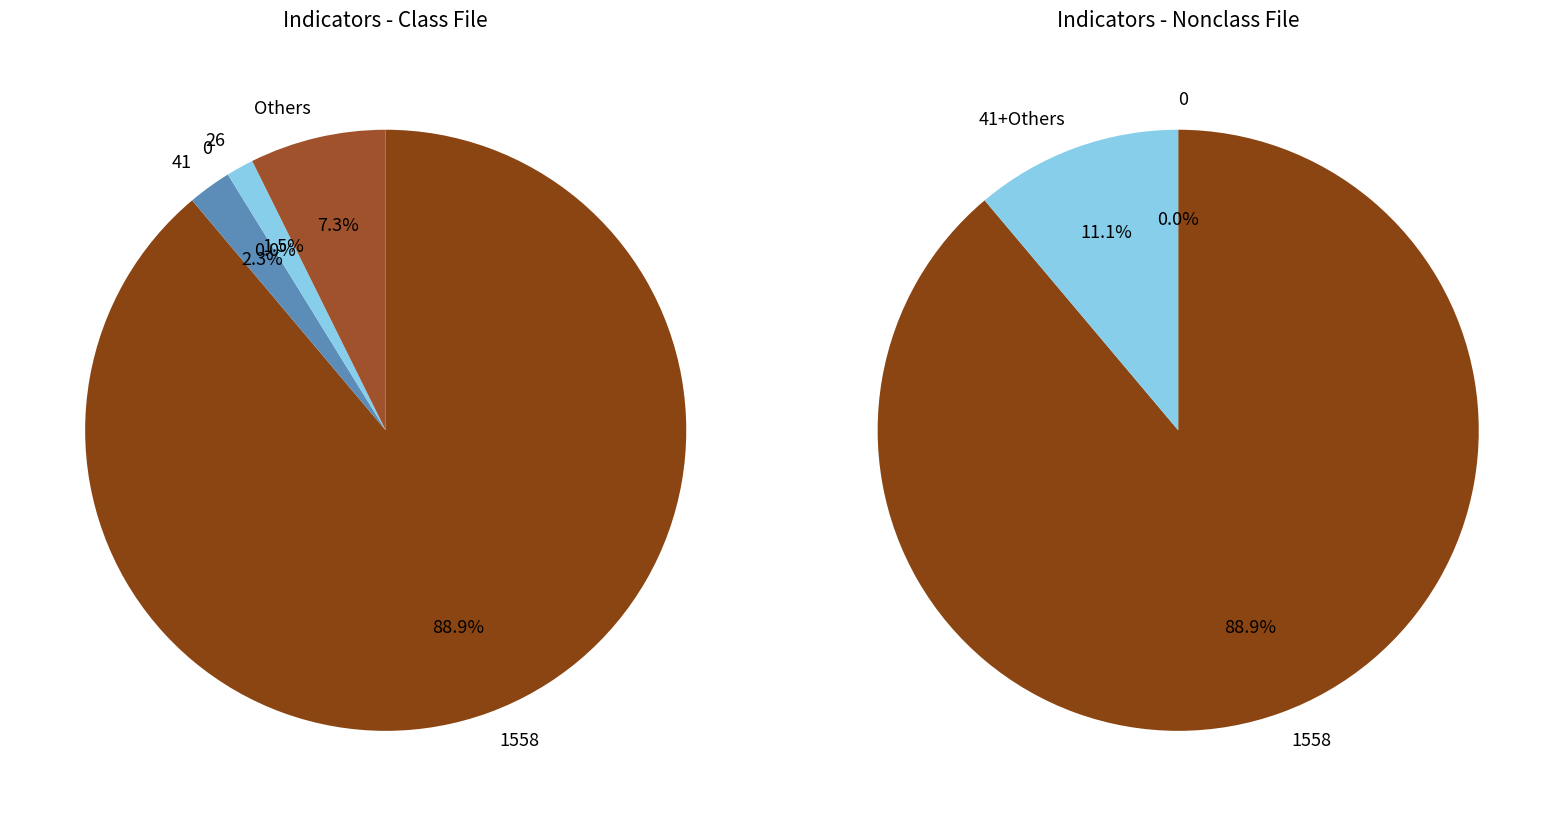

Is there any slice that represents more than half of the pie?

Yes